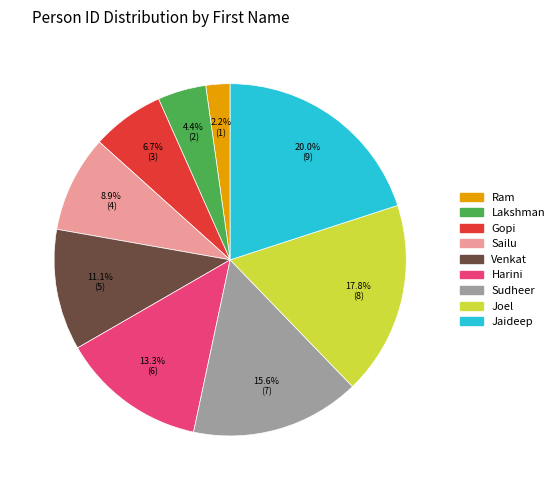

What is the largest slice in the pie chart?

Jaideep